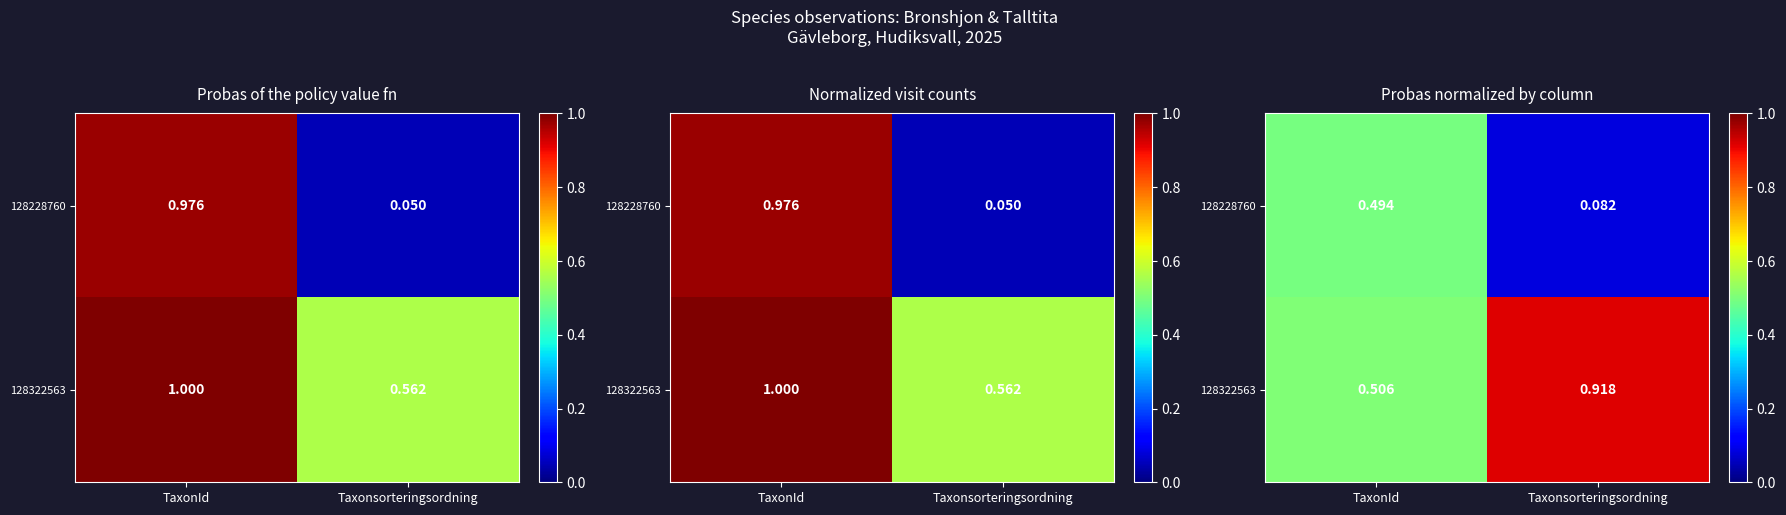

The 128322563 series shows 0.2 at TaxonId. True or false?

False